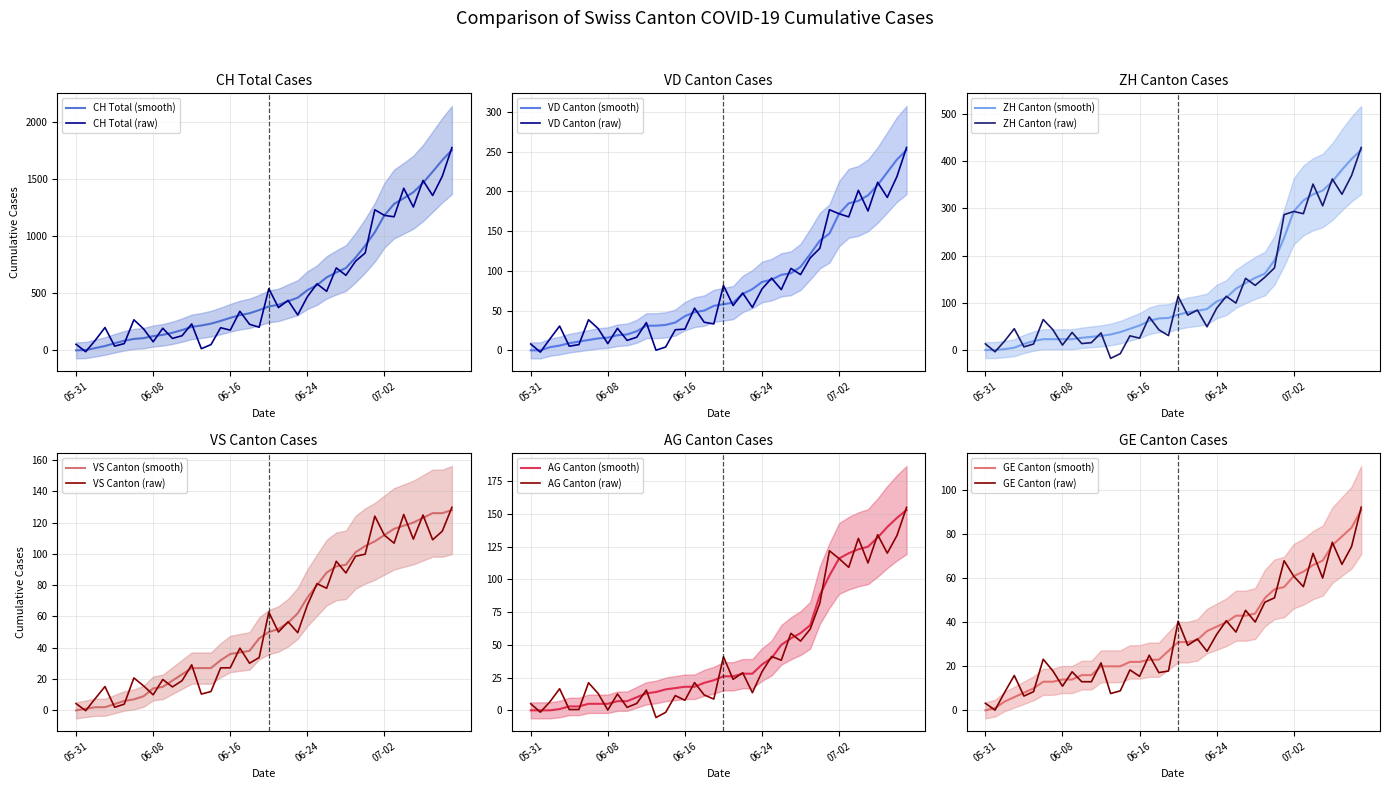

At which category is the sum across all series the highest?

2020-07-09